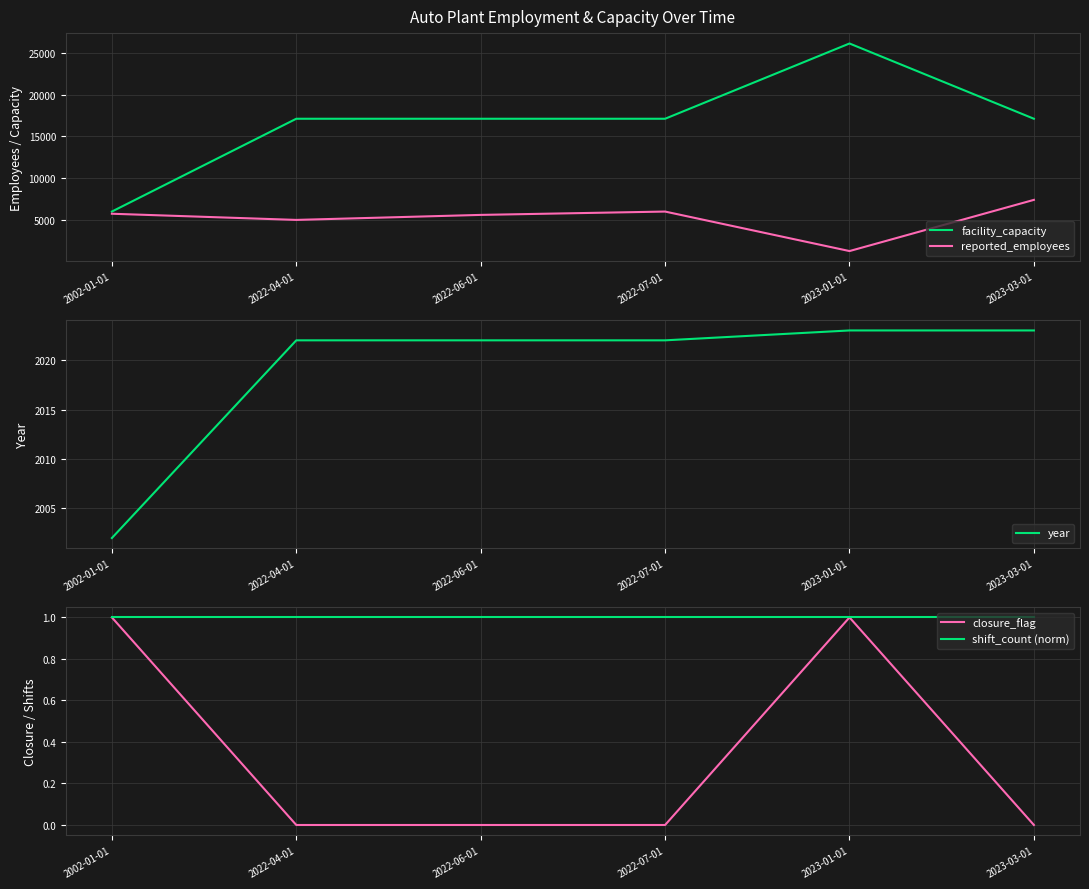

How many interior local peaks does the facility_capacity series have?

1